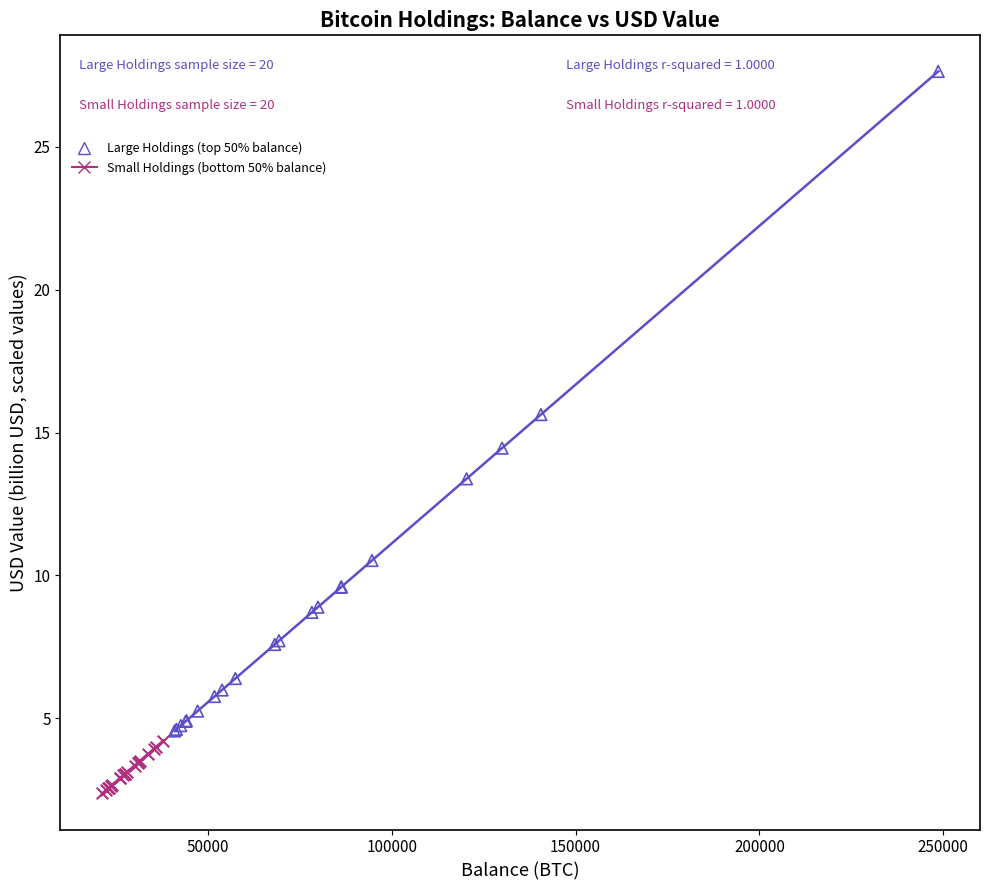

Which series reaches the maximum Y coordinate?

Large Holdings (top 50% balance)